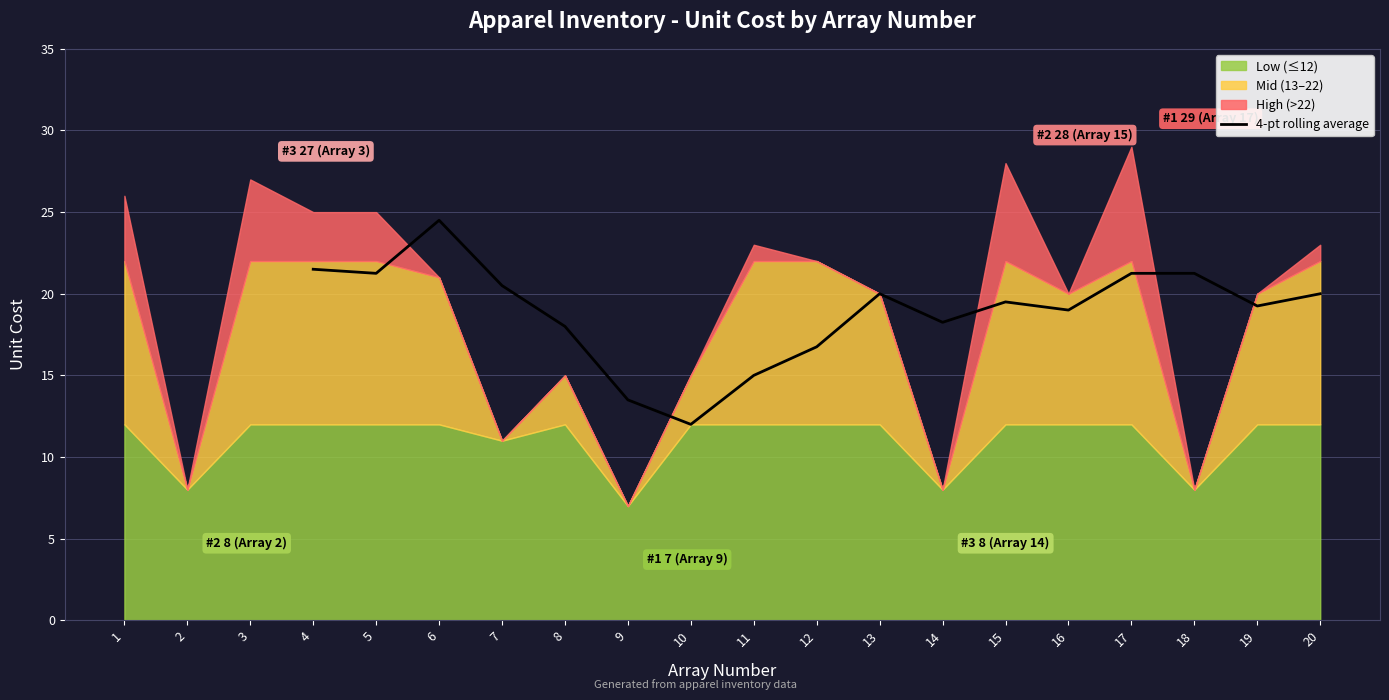

True or false: 4-pt rolling average has a value of 4.3 at 8.

False